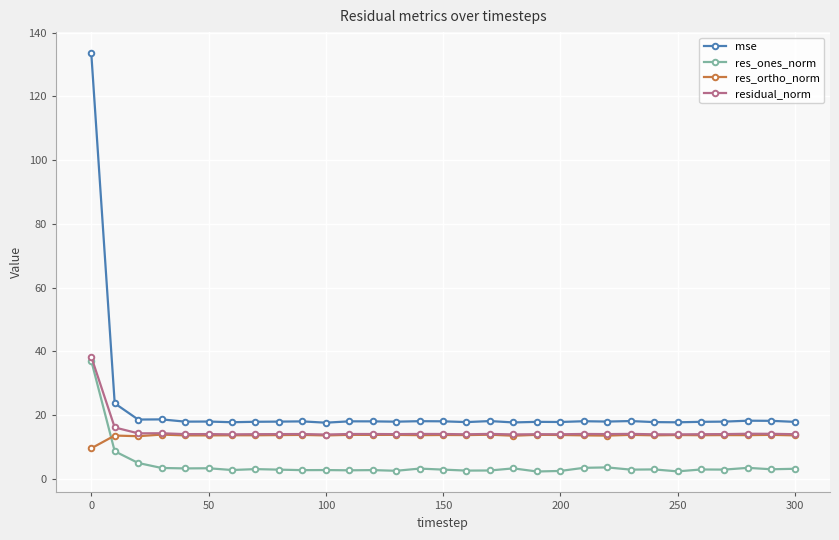

What is the value of the mse point at the 19th from the left?

17.7